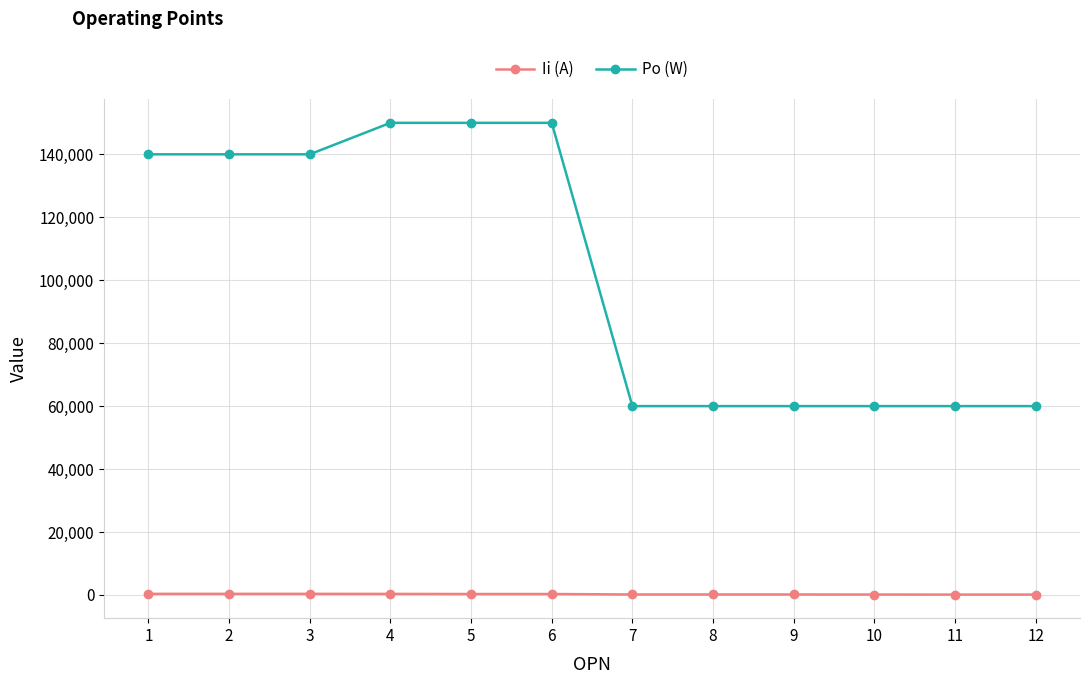

What is the value of the Po (W) point at the 6th from the left?

150000.0